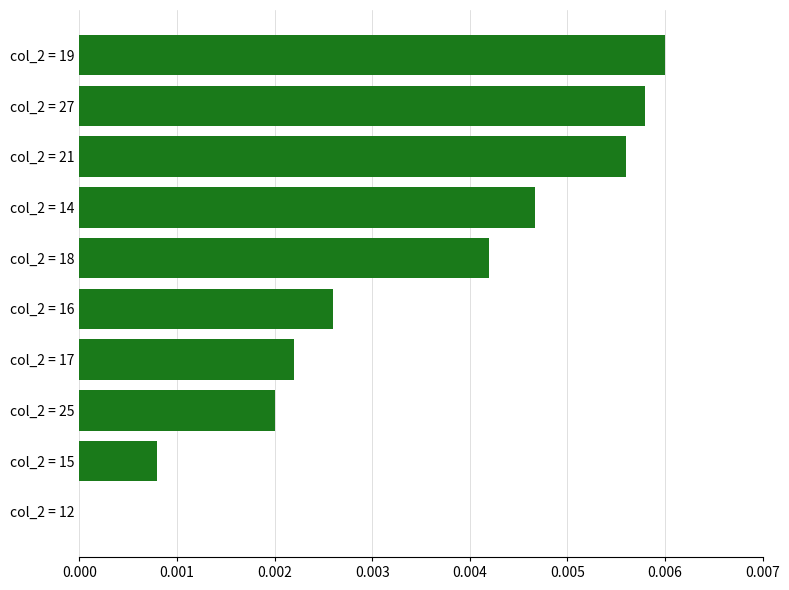

Between col_2 = 21 and col_2 = 16, which is larger?

col_2 = 21